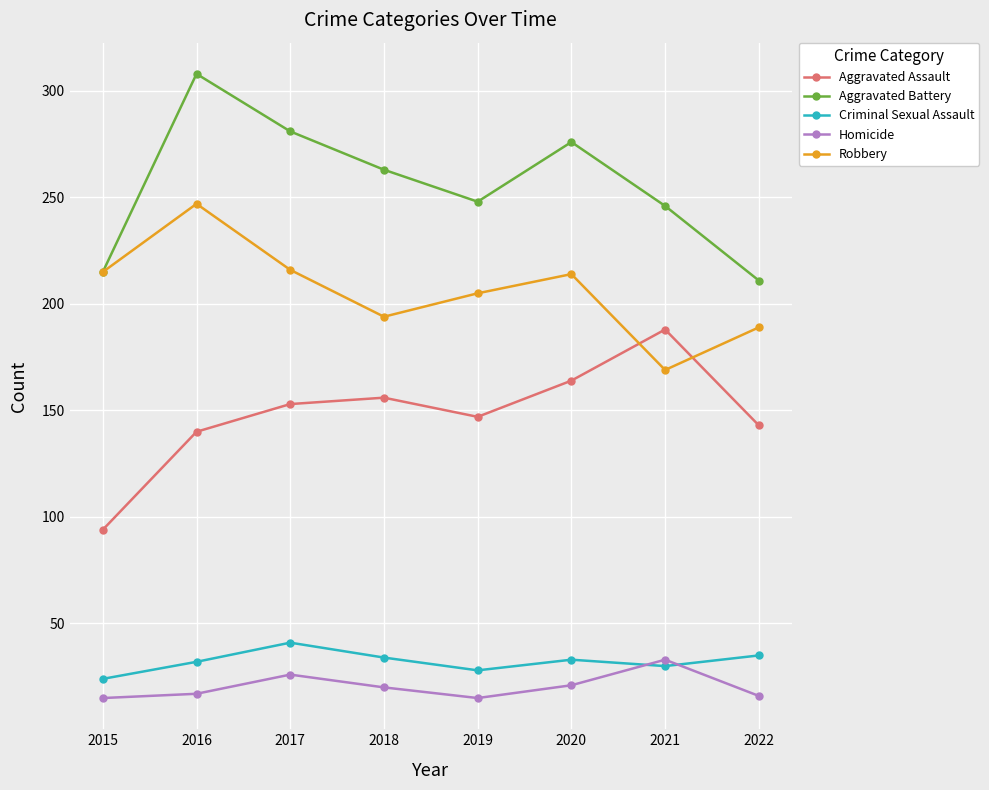

Where is the first local minimum for Aggravated Assault?

2019